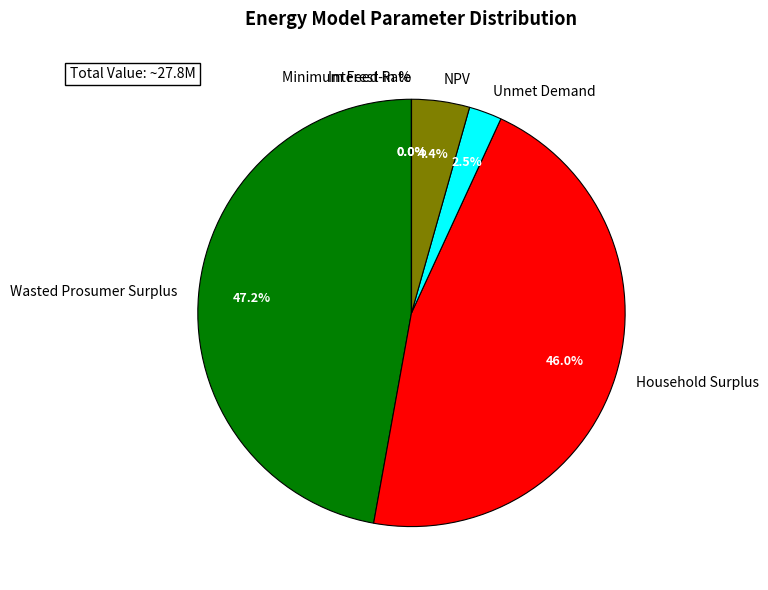

How many segments does this pie chart have?

6